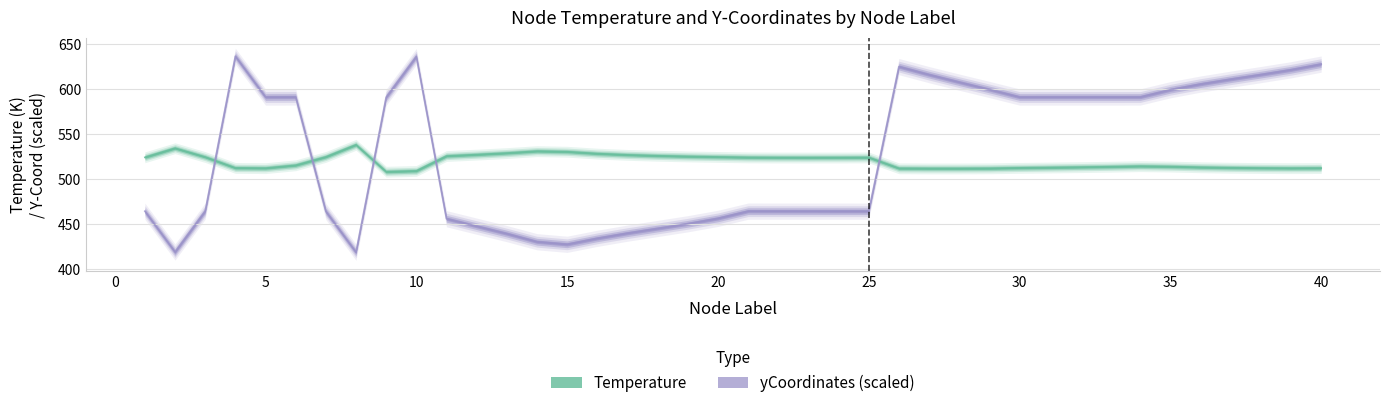

What is the difference between the maximum and minimum values in the Temperature series?

29.9